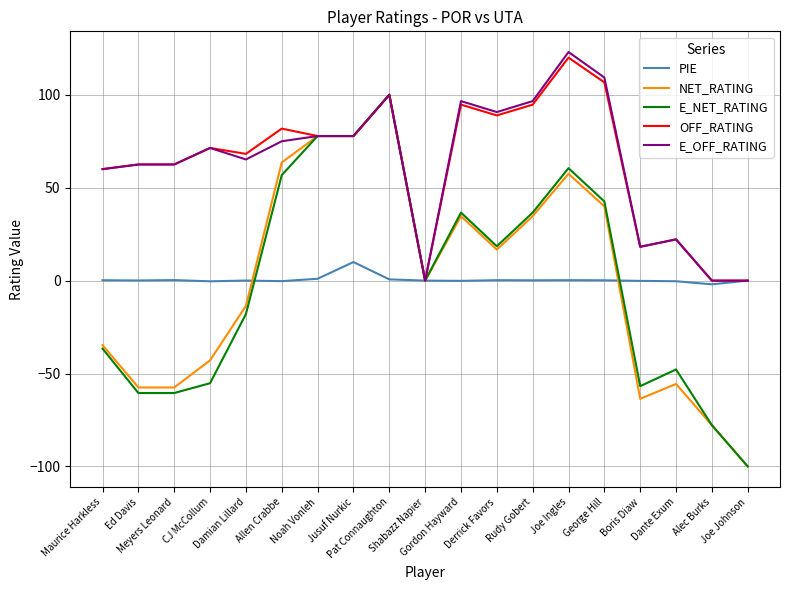

What is the minimum value shown in the chart?

-100.0